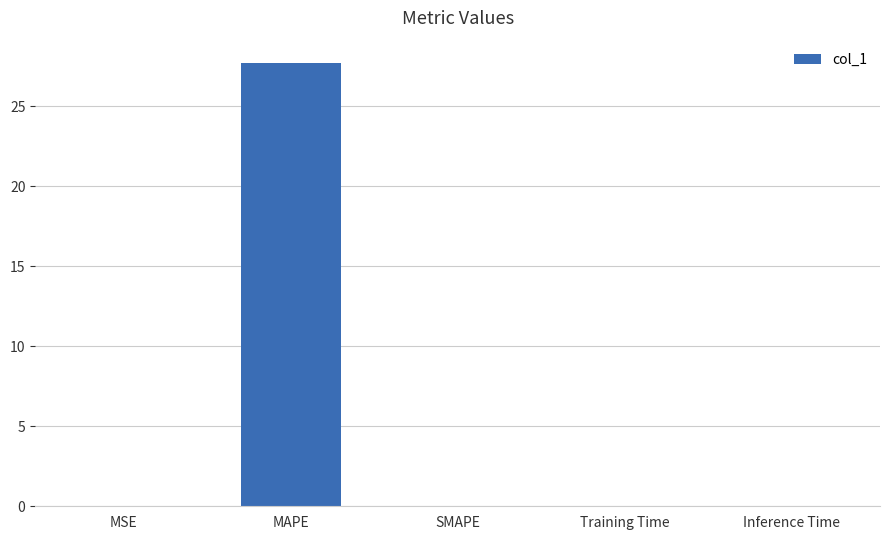

What is the sum of all values?

27.7